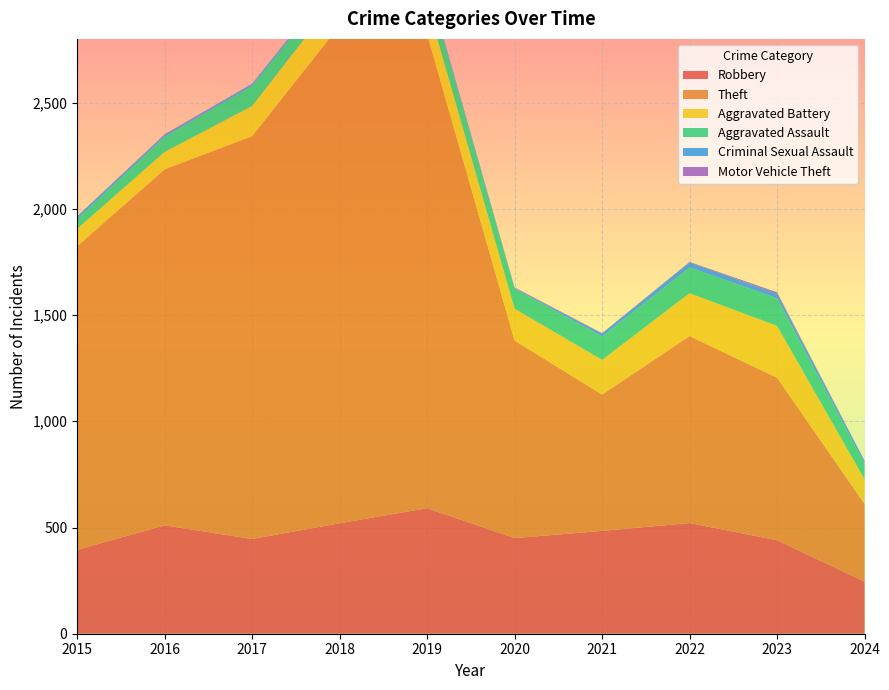

Reading right to left, list all the values displayed in this chart.

Robbery: 2024=245	2023=440	2022=521	2021=484	2020=450	2019=591	2018=520	2017=446	2016=510	2015=395
Theft: 2024=366	2023=765	2022=880	2021=642	2020=930	2019=2230	2018=2342	2017=1896	2016=1676	2015=1429
Aggravated Battery: 2024=116	2023=244	2022=202	2021=163	2020=150	2019=148	2018=152	2017=142	2016=82	2015=82
Aggravated Assault: 2024=72	2023=130	2022=121	2021=110	2020=94	2019=98	2018=77	2017=95	2016=71	2015=46
Criminal Sexual Assault: 2024=13	2023=22	2022=24	2021=14	2020=3	2019=8	2018=11	2017=8	2016=8	2015=12
Motor Vehicle Theft: 2024=2	2023=6	2022=2	2021=2	2020=3	2019=1	2018=1	2017=2	2016=4	2015=1